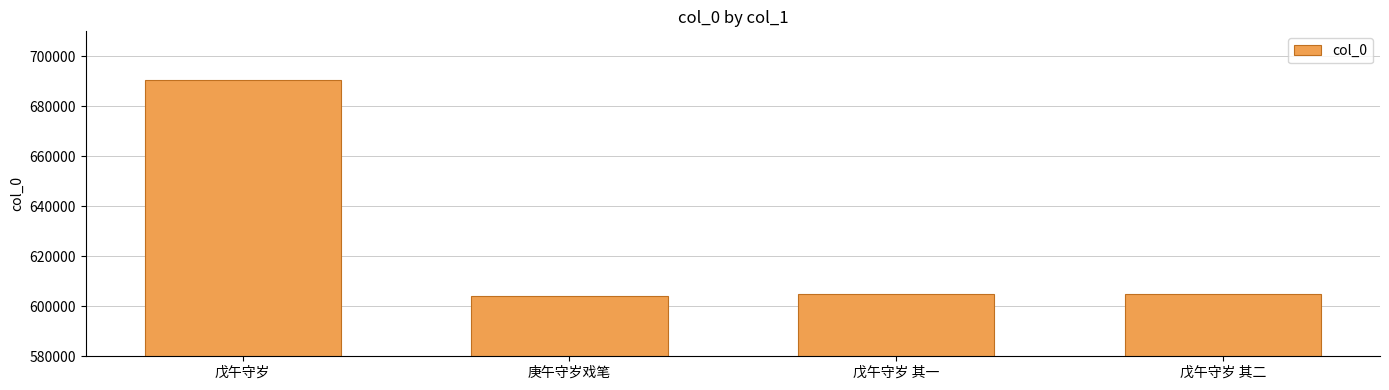

Approximately how many times larger is the value at 戊午守岁 compared to 戊午守岁 其一?

1.1